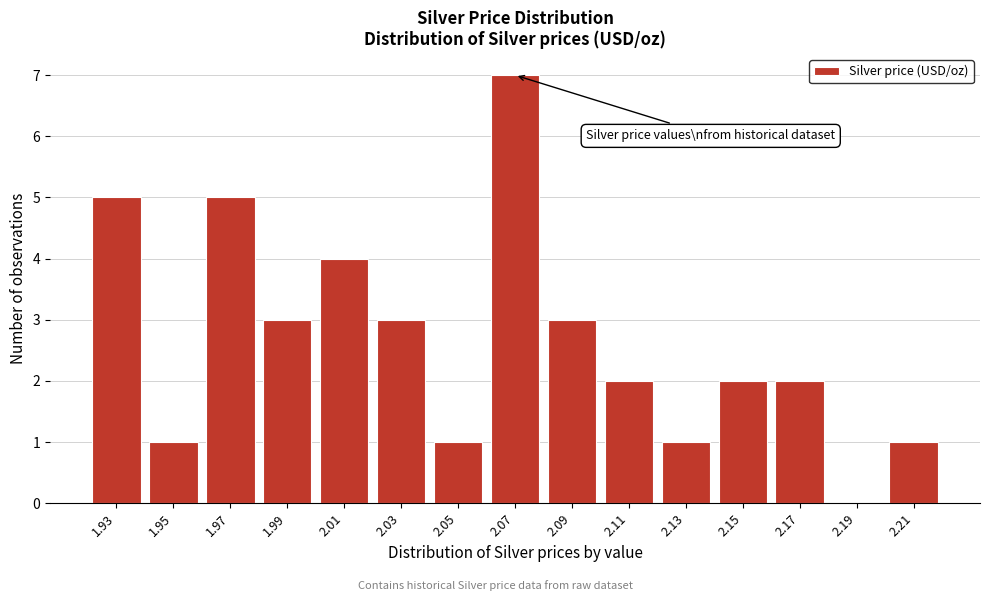

Reading left to right, extract all data points from this chart.

1.93=5	1.95=1	1.97=5	1.99=3	2.01=4	2.03=3	2.05=1	2.07=7	2.09=3	2.11=2	2.13=1	2.15=2	2.17=2	2.19=0	2.21=1